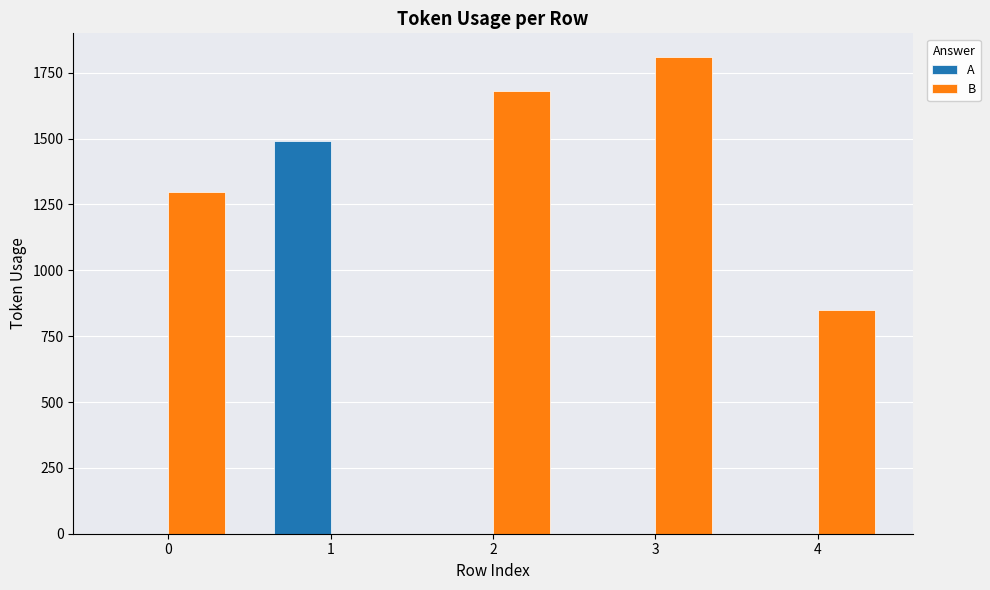

What is the sum of the A values at 1 and 3?

1490